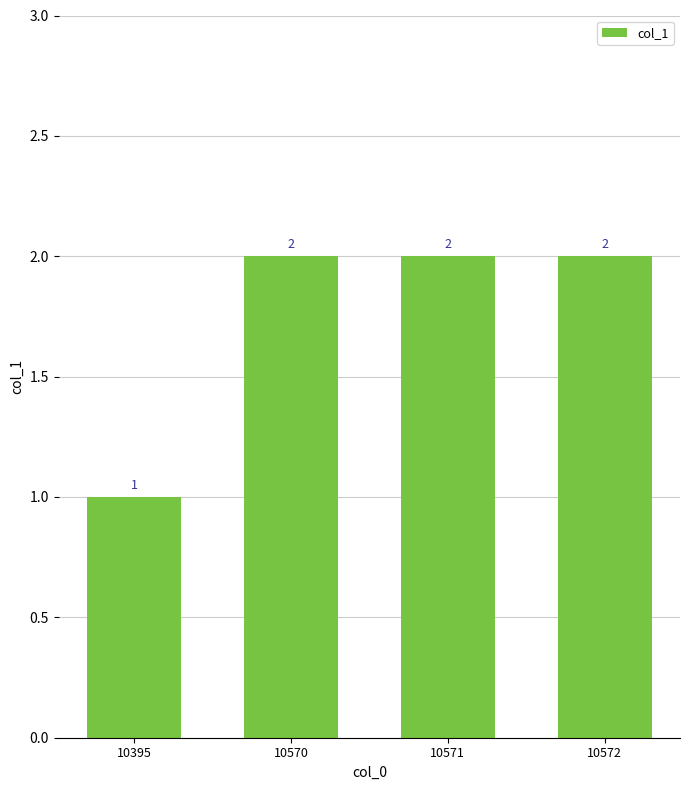

What is the value of the 2nd bar from the left?

2